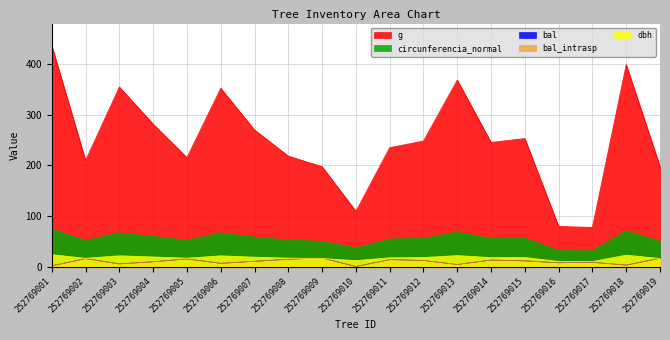

What is the value of the g point at the 2nd from the left?

209.7